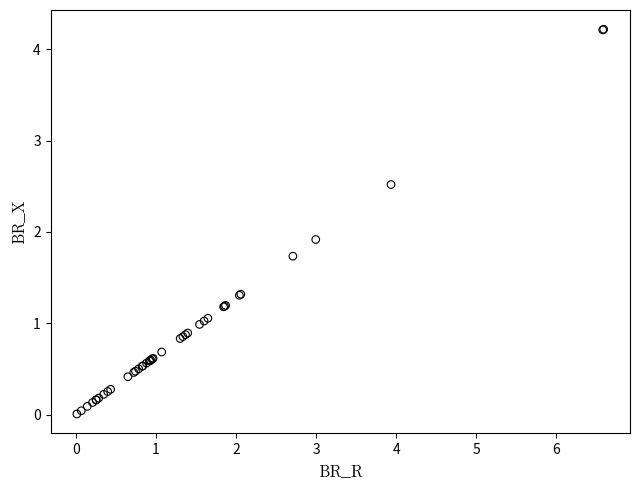

What Y value in the scatter plot is closest to 2?

1.9